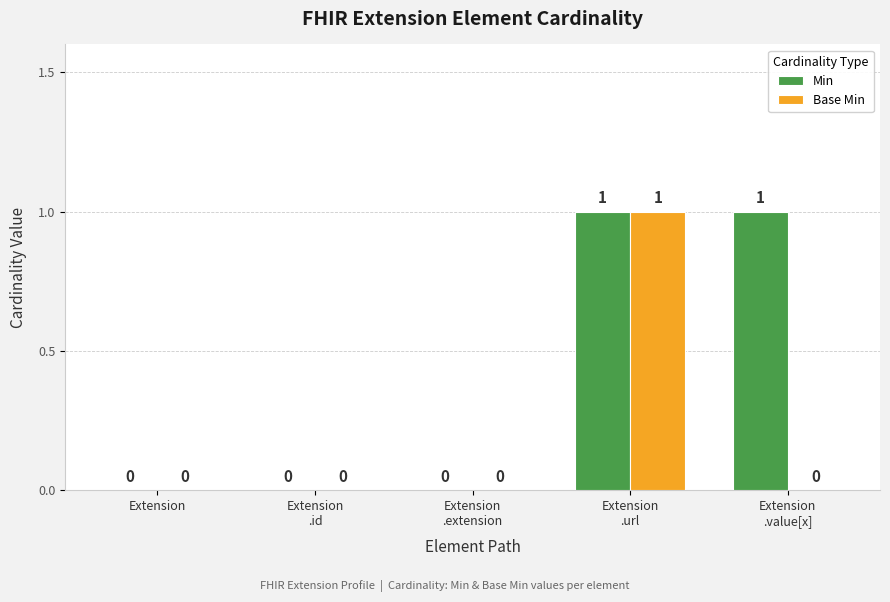

Are the bars grouped side by side (vs. stacked)?

Yes